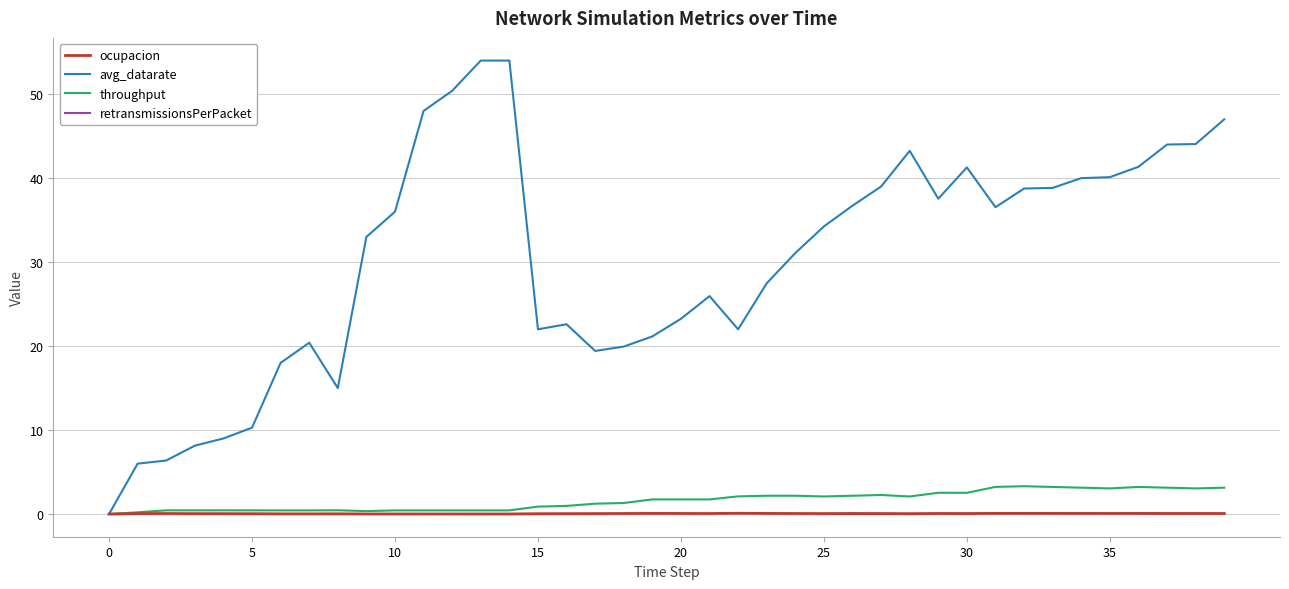

Which series has the largest total across all categories?

avg_datarate